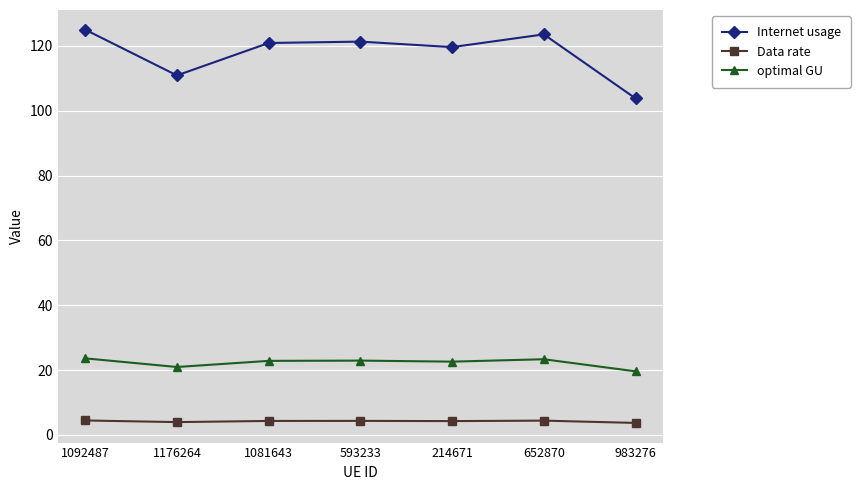

At which label is Internet usage closest to 114?

1176264